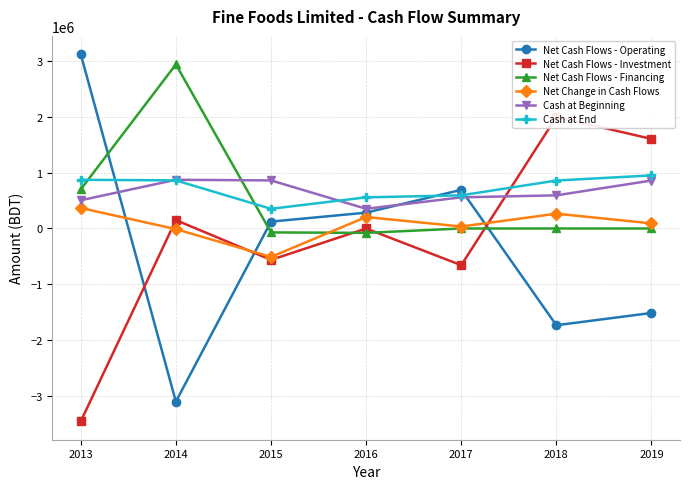

At which label is Net Cash Flows - Operating closest to 10276?

2015